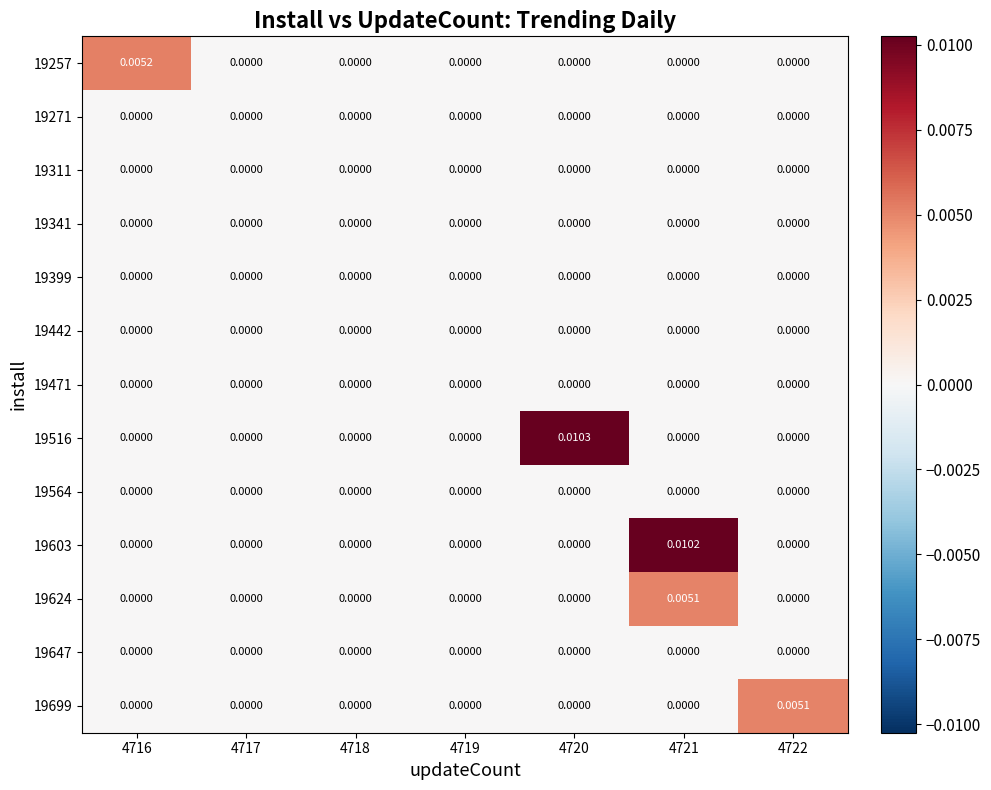

Which series has the widest spread of values?

19516